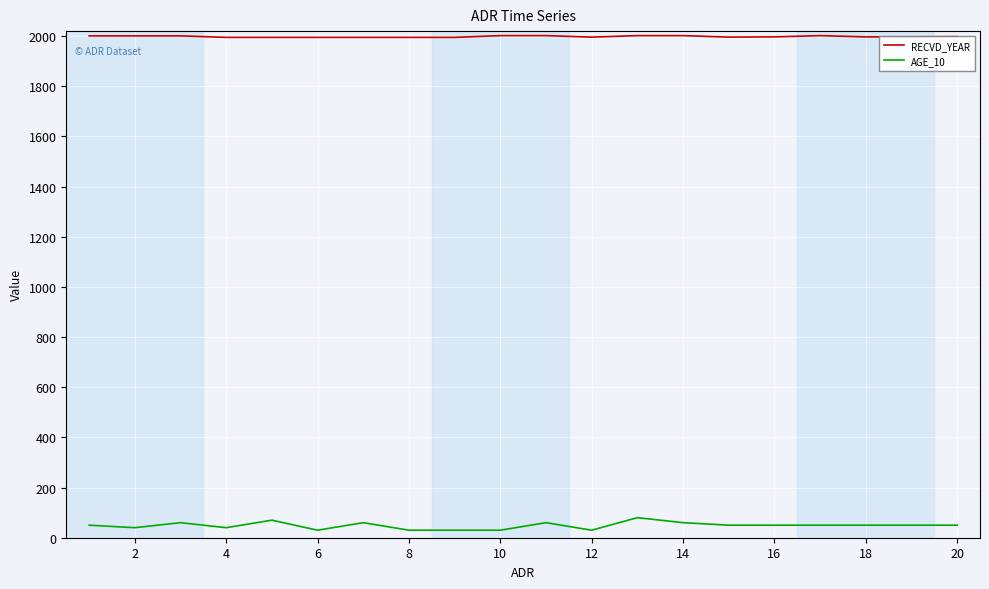

What is the minimum value for AGE_10?

30